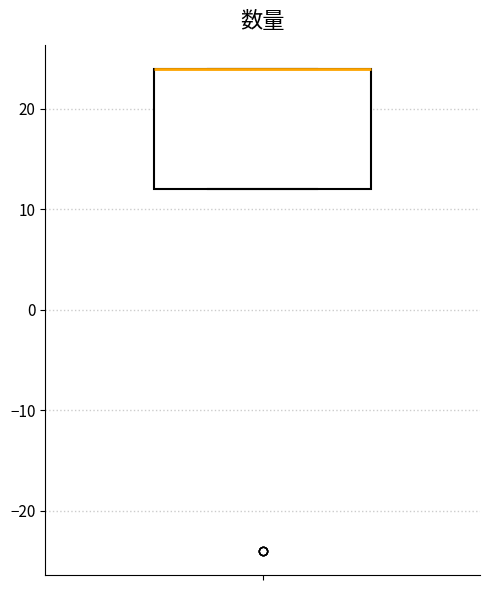

Where is the upper edge of the box on the y-axis? The values are not printed on the chart, so give them approximately, as read against the axis.

24